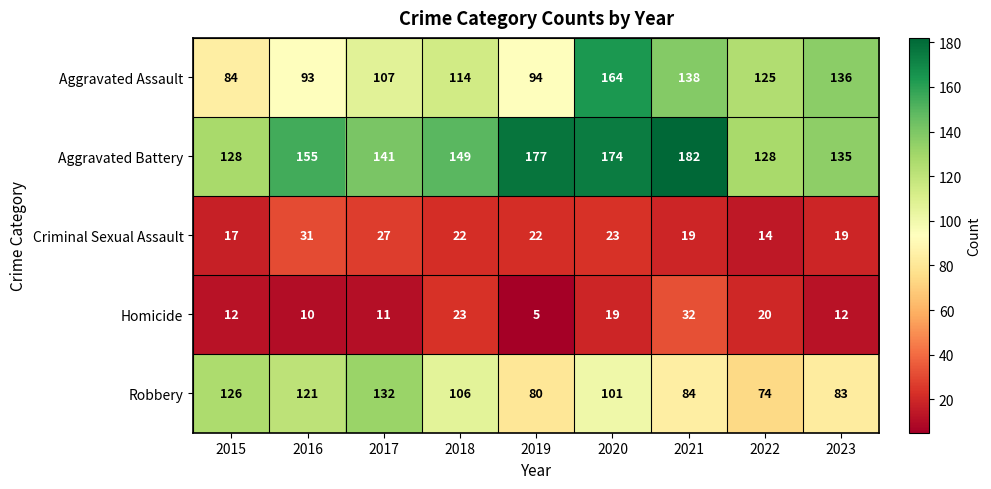

Which label corresponds to the largest value in the chart?

2021